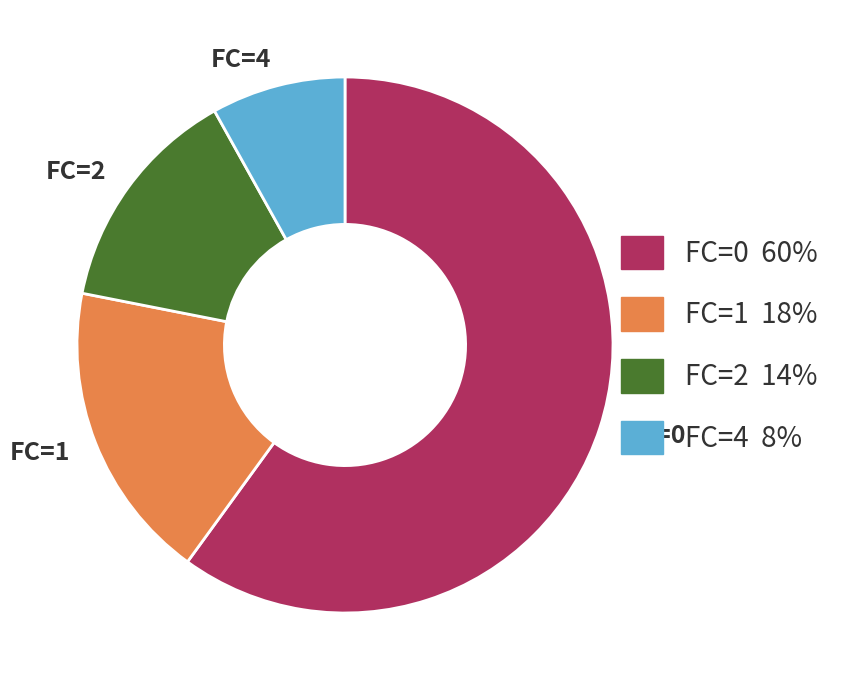

True or false: FC=2 accounts for 22% of the total.

False